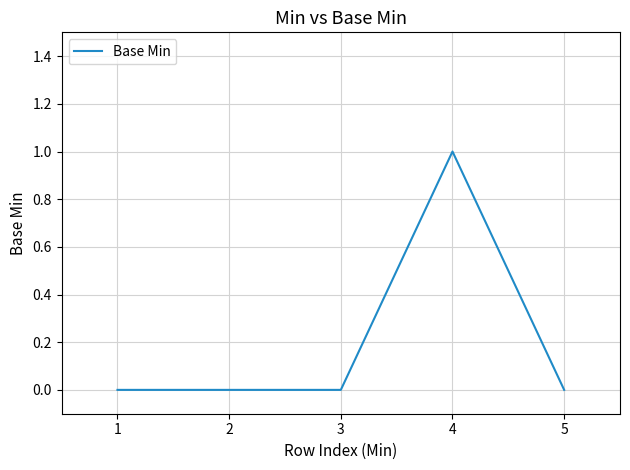

Is it true that the value at 4 is 1?

True